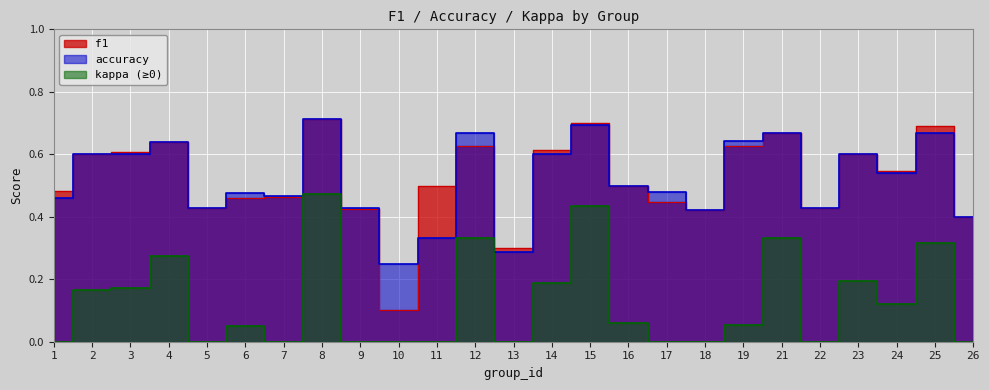

What is the value of the f1 point at the 19th from the left?

0.6